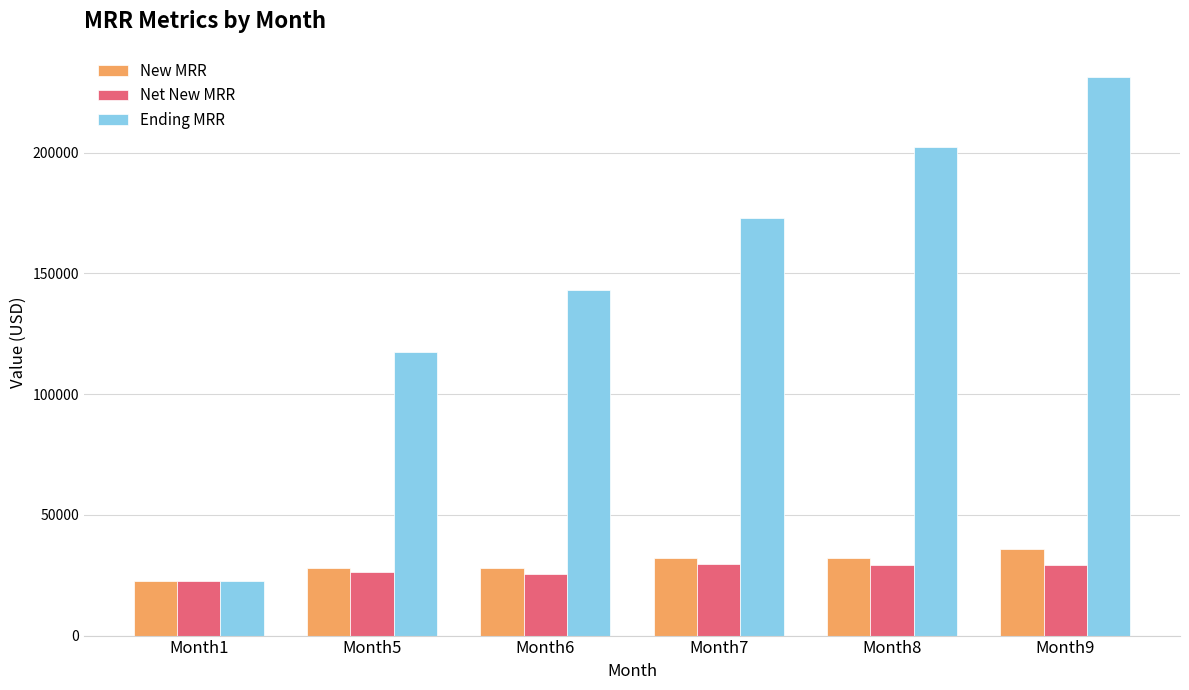

What is the value of the New MRR bar at the 5th from the left?

32000